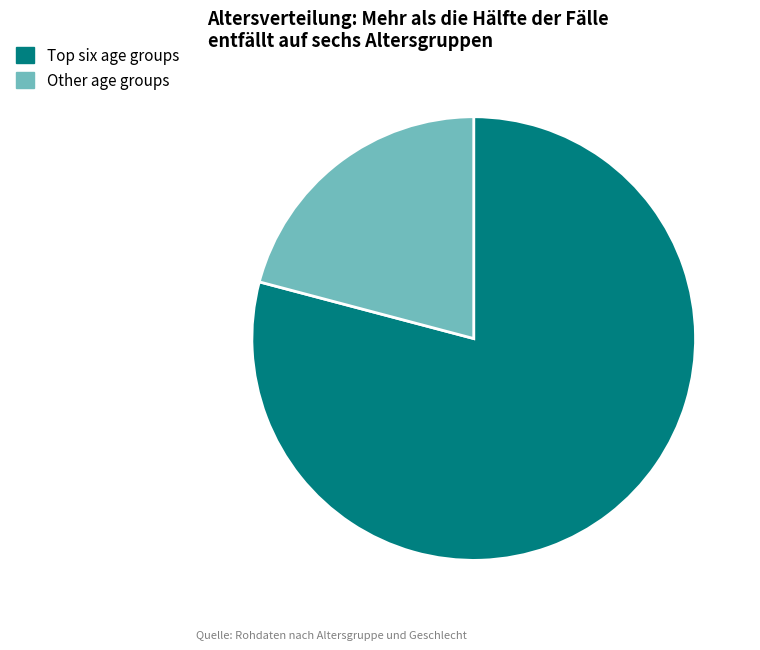

True or false: Other age groups accounts for 21% of the total.

True